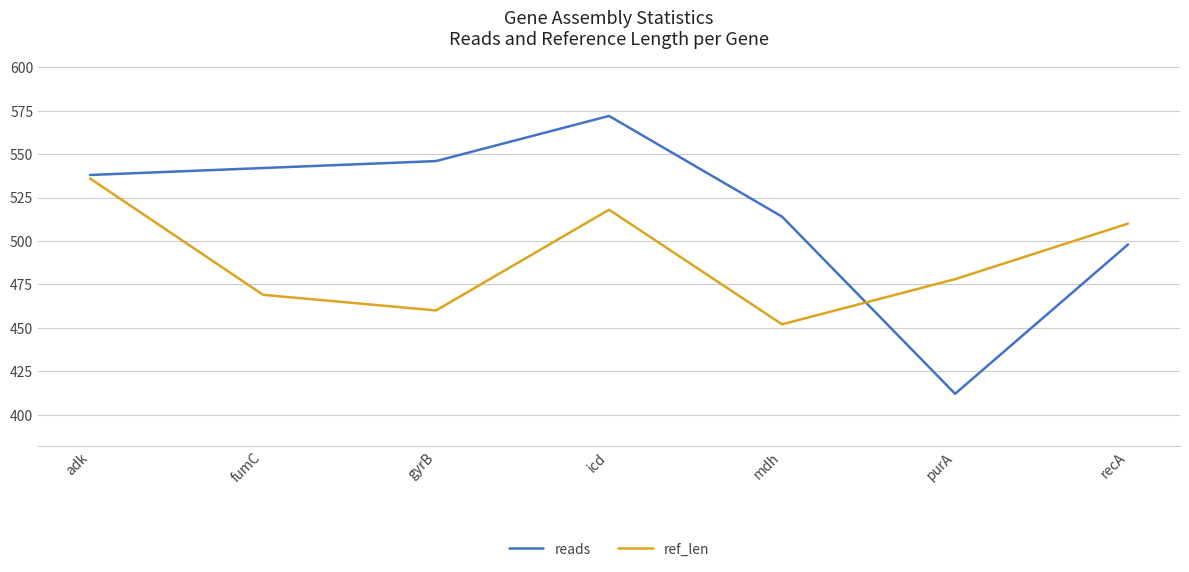

True or false: reads has a value of 193 at purA.

False